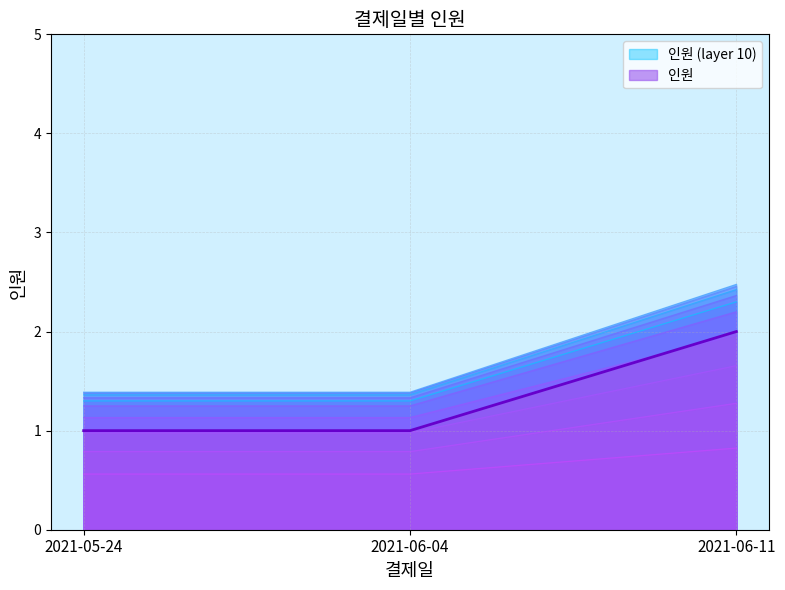

The value at 2021-06-04 is 1. True or false?

True